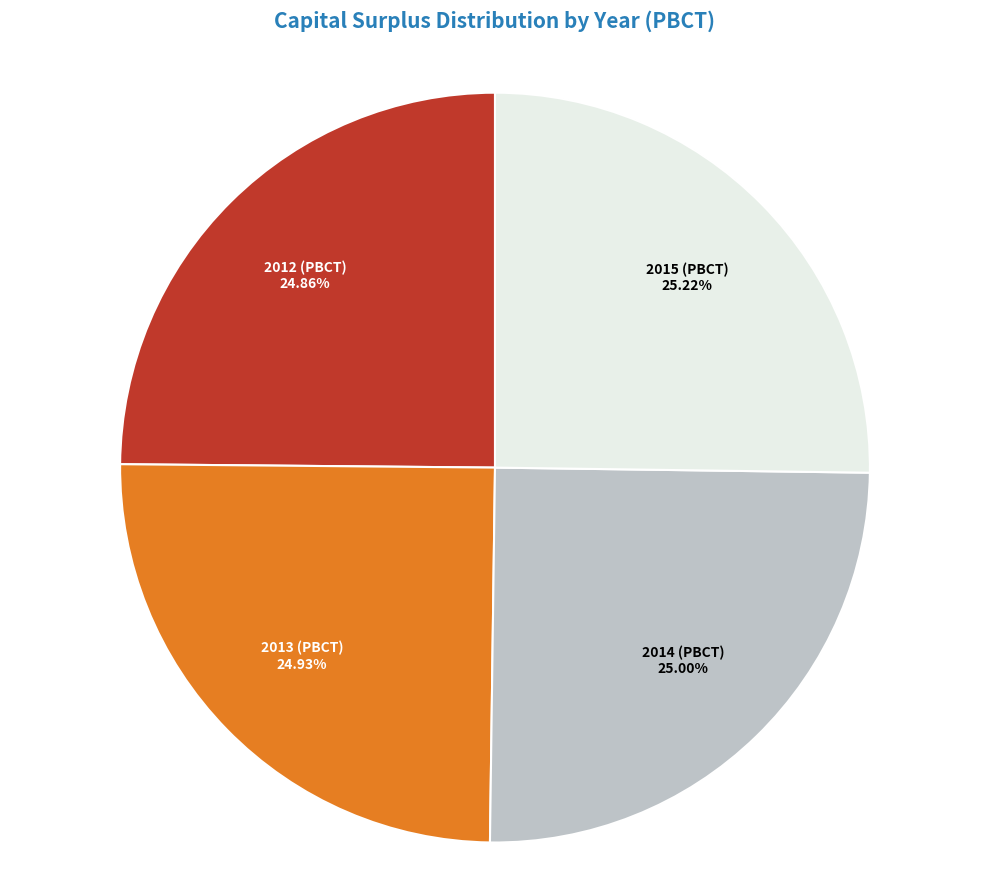

How many segments does this pie chart have?

4